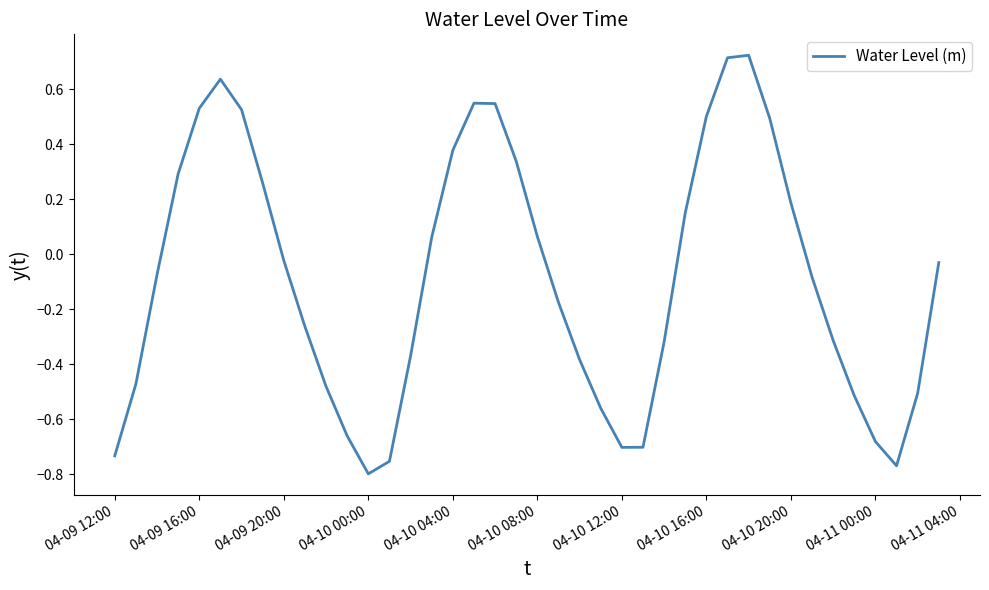

Is this an area chart (filled region under the line)?

No